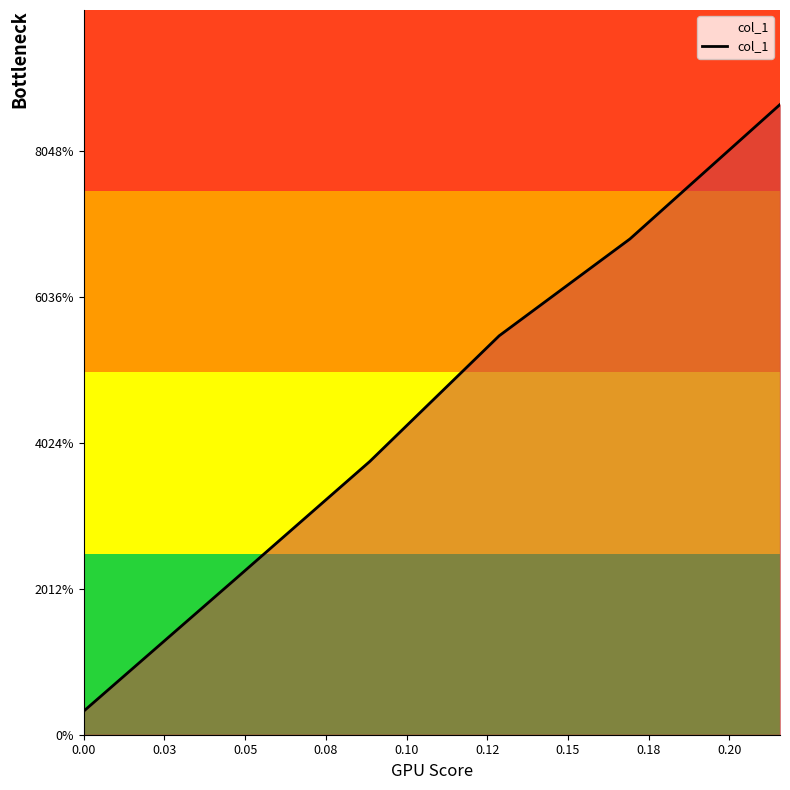

What is the value of the 5th point from the left?

0.2